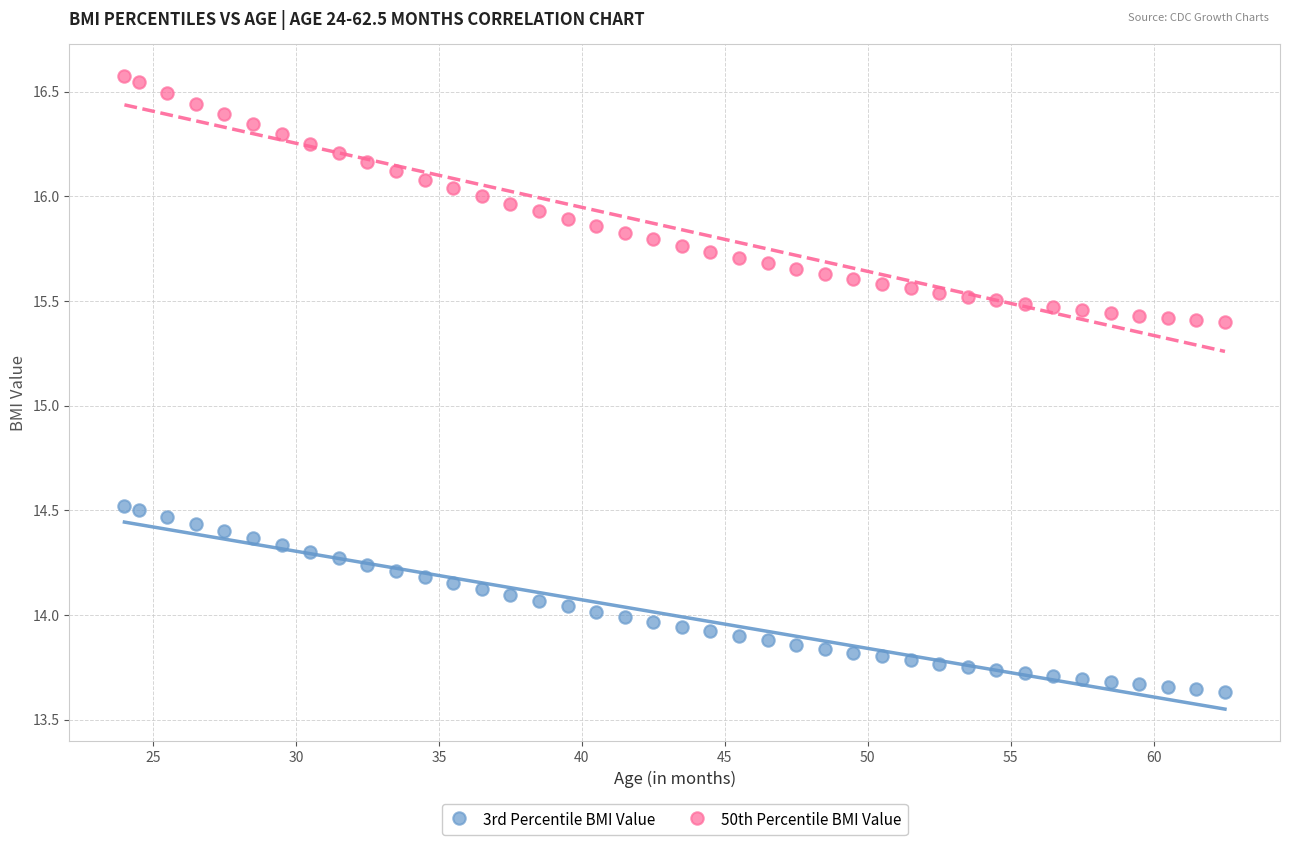

Which series has the widest spread of Y values?

50th Percentile BMI Value